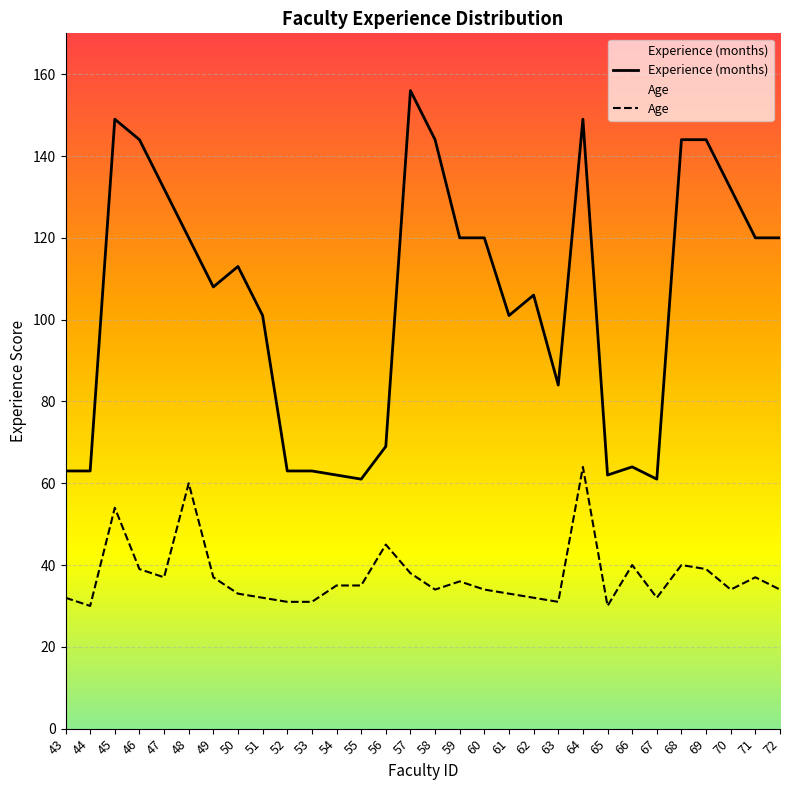

How many interior local peaks does the Age series have?

8